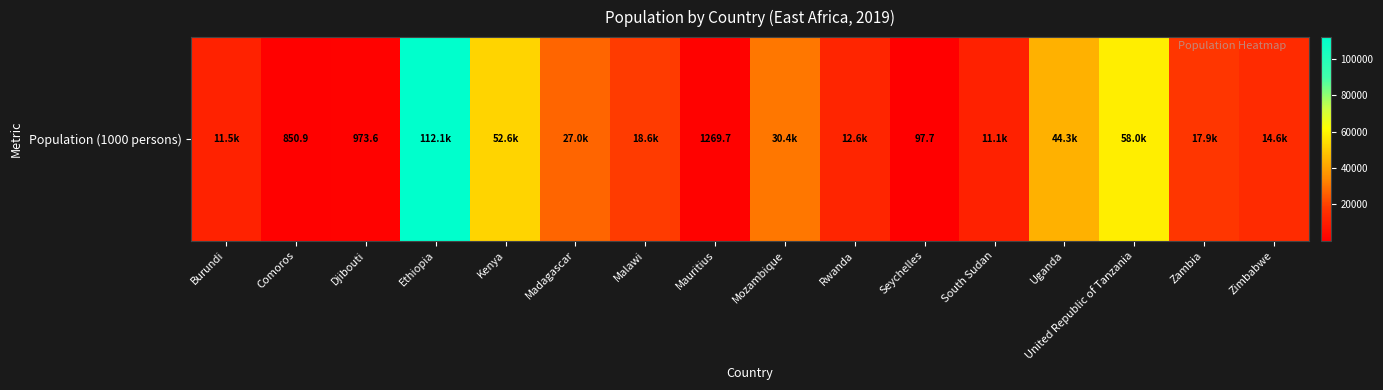

Which label corresponds to the largest value in the chart?

Ethiopia